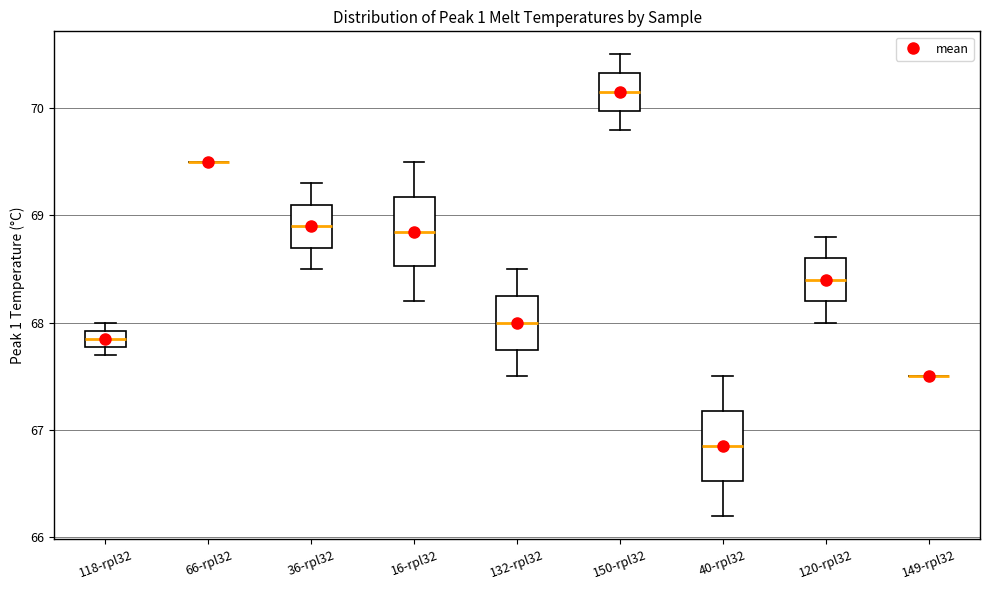

Where does the lower whisker of the box for 132-rpl32 end on the y-axis? The values are not printed on the chart, so give them approximately, as read against the axis.

67.5